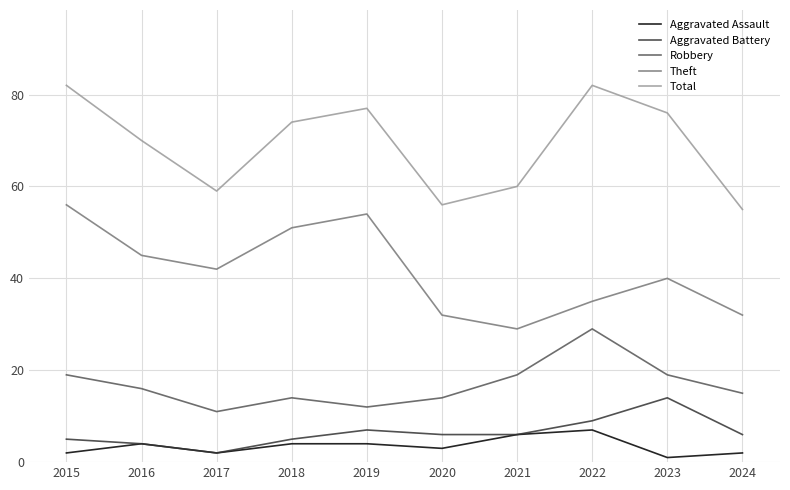

Is it true that Robbery equals 6 at 2018?

False